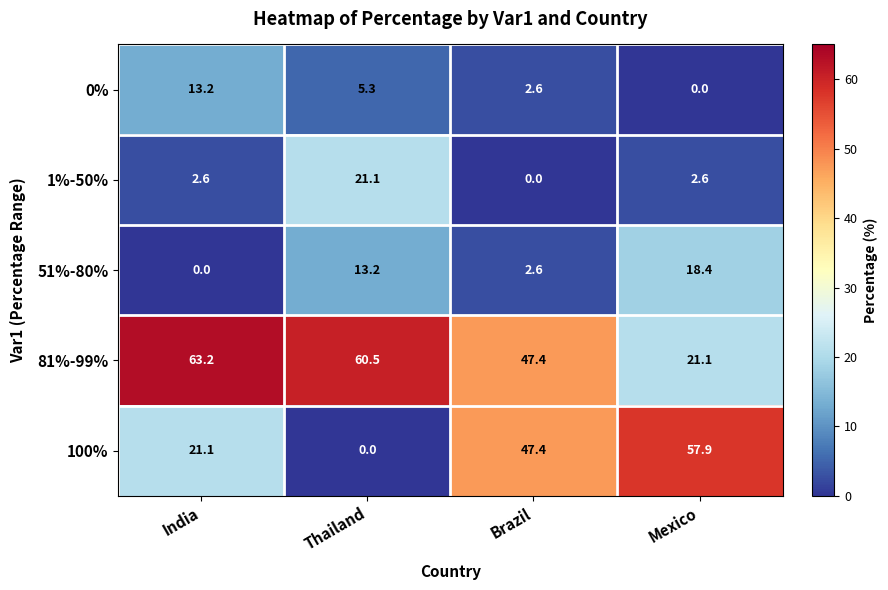

The value of 100% at India is 6.4. True or false?

False